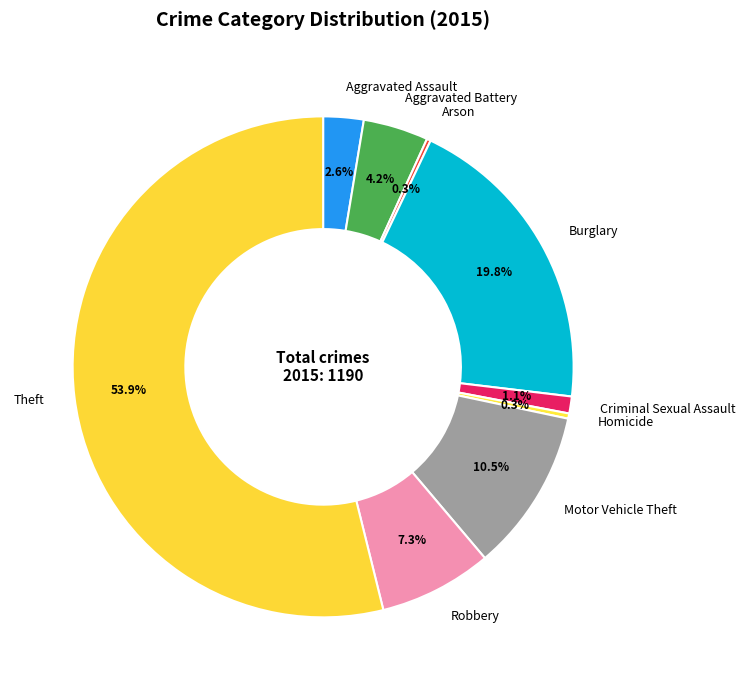

To the nearest percent, what is the difference between the largest and smallest slice percentages?

54%